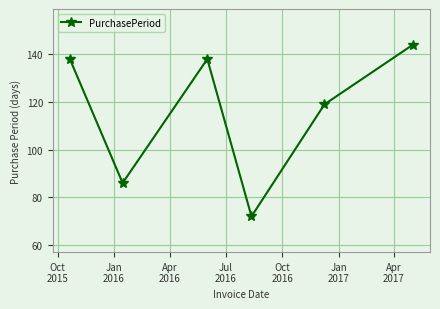

What is the minimum value shown in the chart?

72